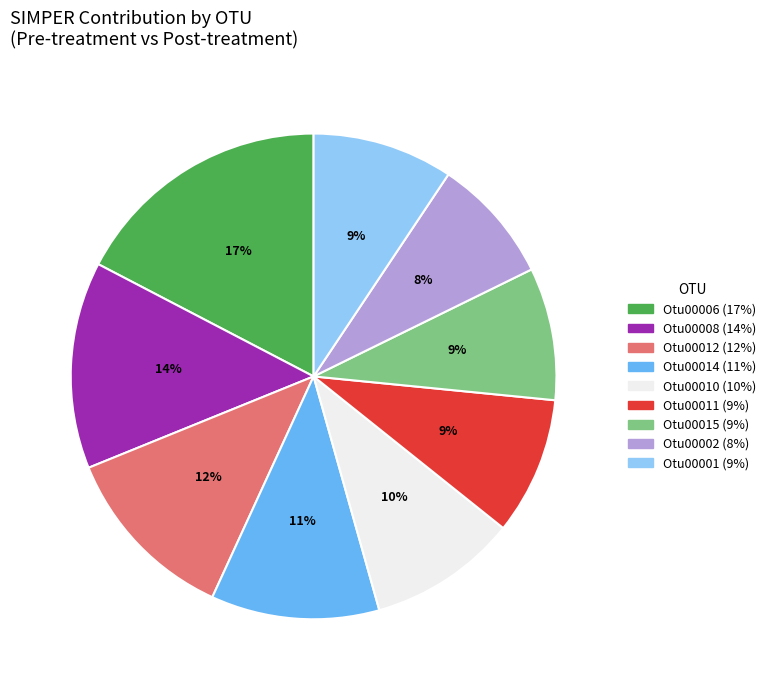

To the nearest percent, what is the average slice percentage?

11%